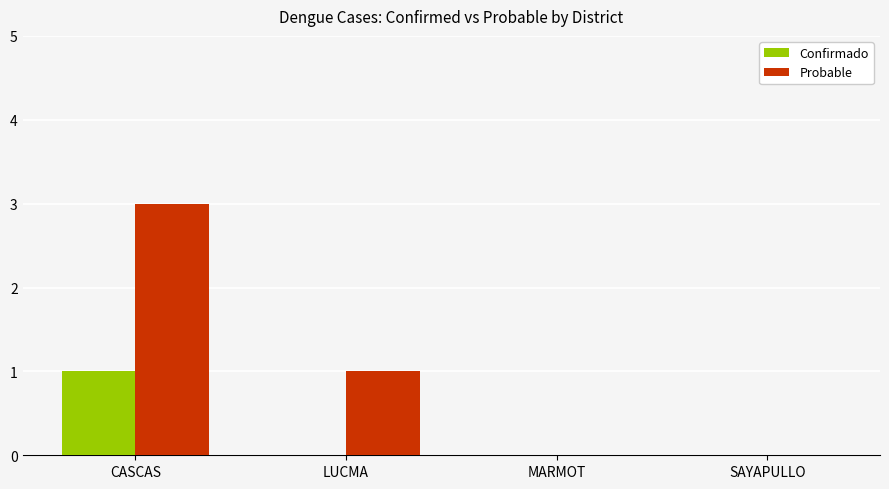

Count the Probable values in the range 0 to 3.

4